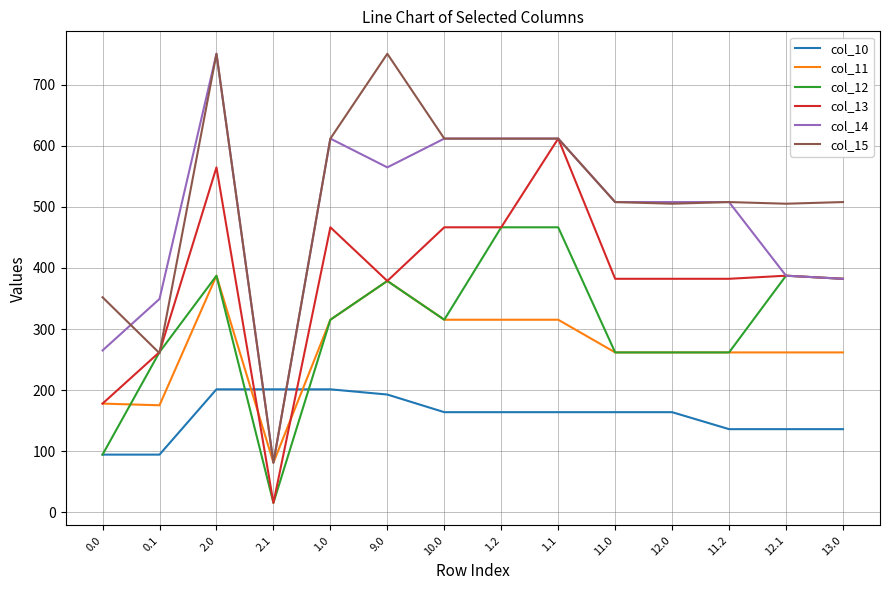

What is the total value across all series at 10.0?

2484.7